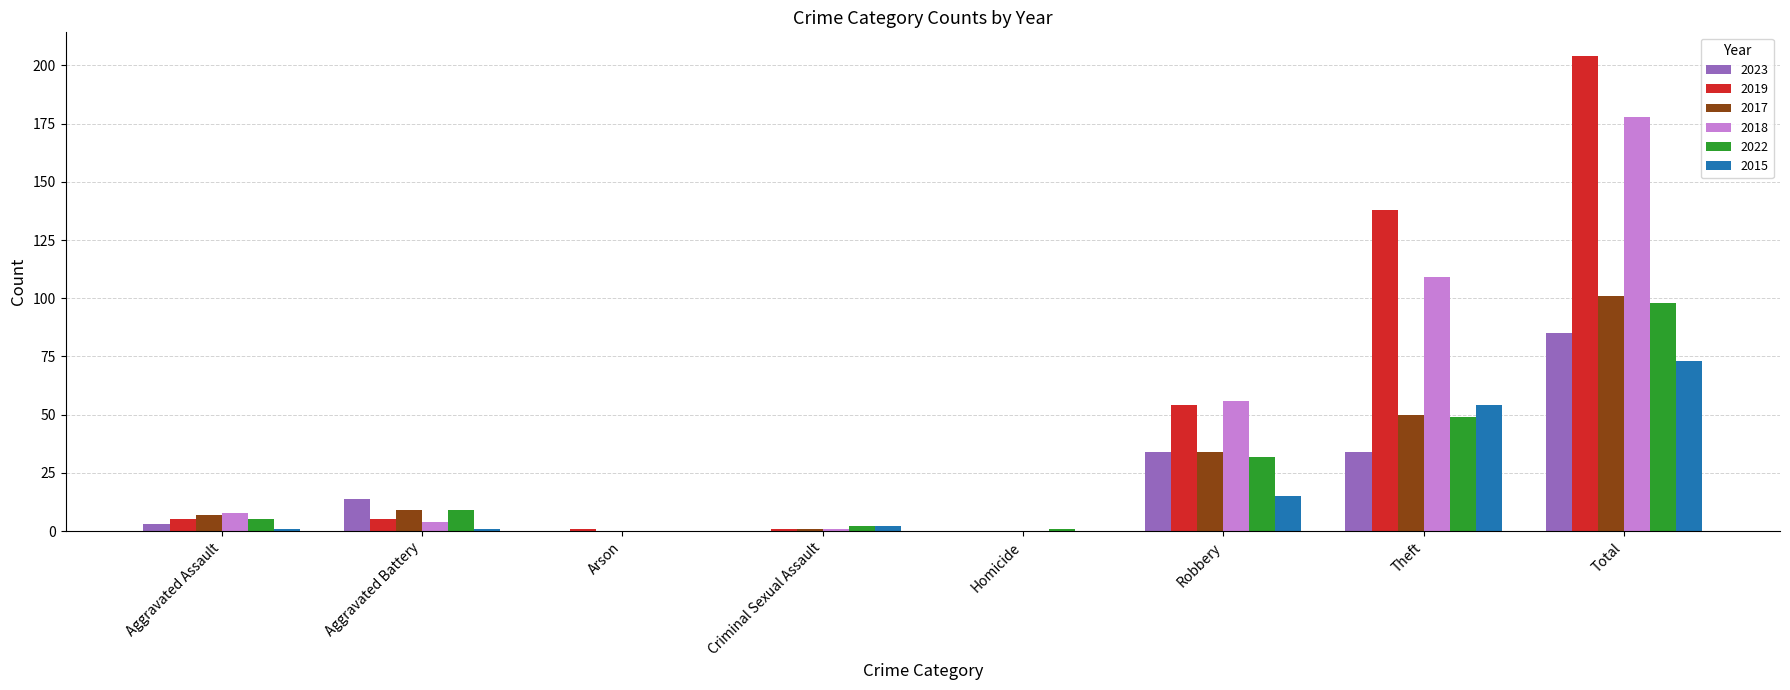

Reading left to right, extract all data points from this chart.

2023: 3	14	0	0	0	34	34	85
2019: 5	5	1	1	0	54	138	204
2017: 7	9	0	1	0	34	50	101
2018: 8	4	0	1	0	56	109	178
2022: 5	9	0	2	1	32	49	98
2015: 1	1	0	2	0	15	54	73